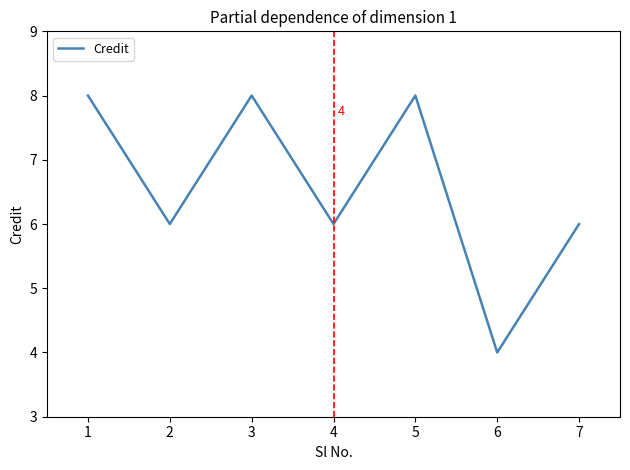

The chart shows a value of 4 at 1. True or false?

False